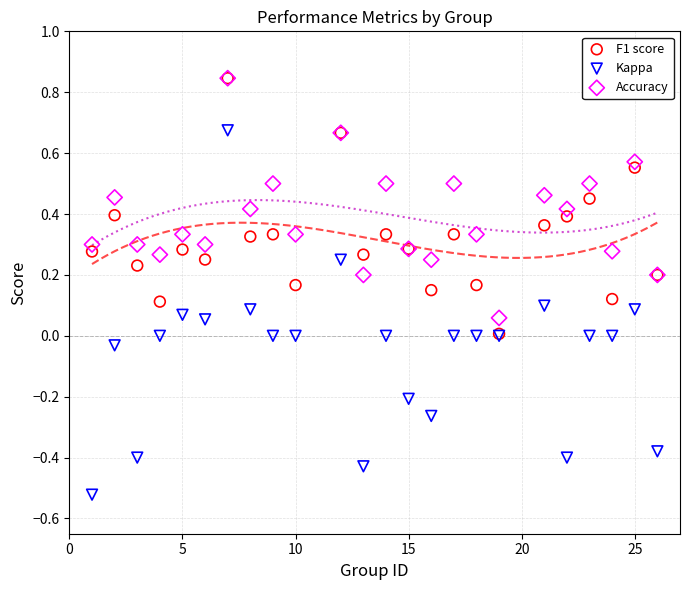

Which series has the widest spread of Y values?

Kappa